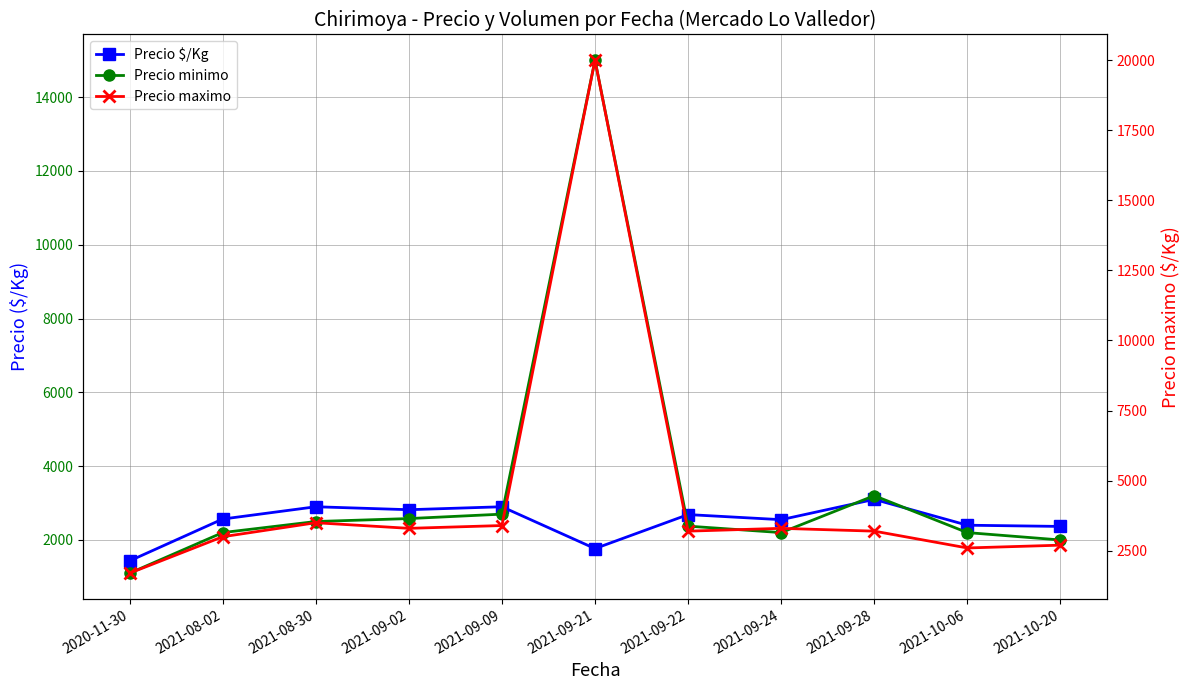

What is the label of the 8th point from the right?

2021-09-02